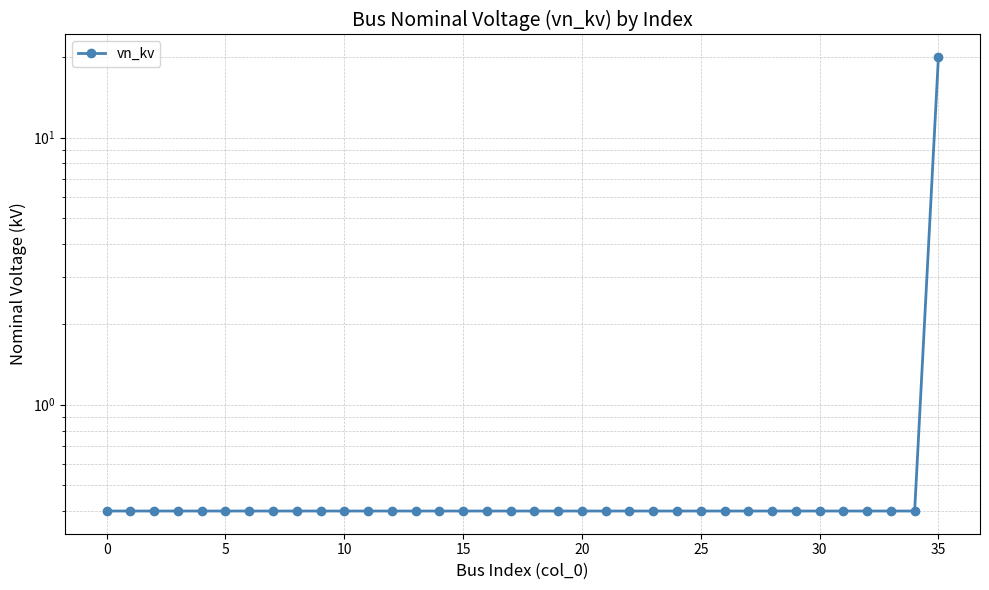

What is the smallest value displayed?

0.4